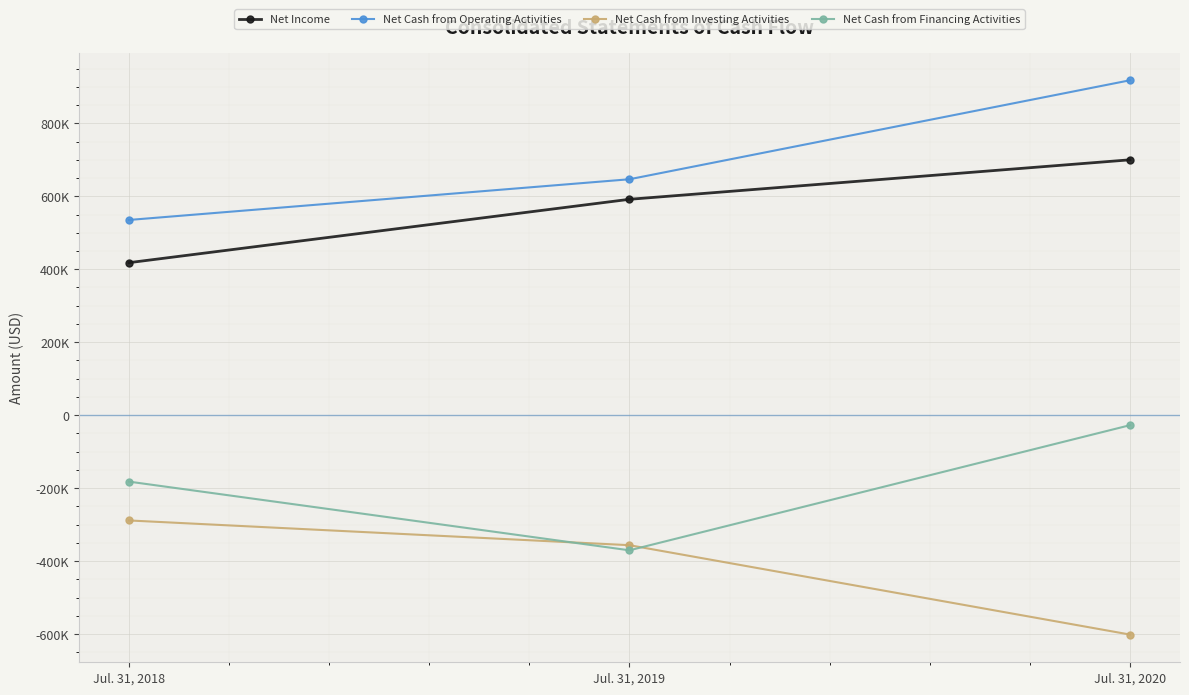

Which category has the highest value across all series?

Jul. 31, 2020